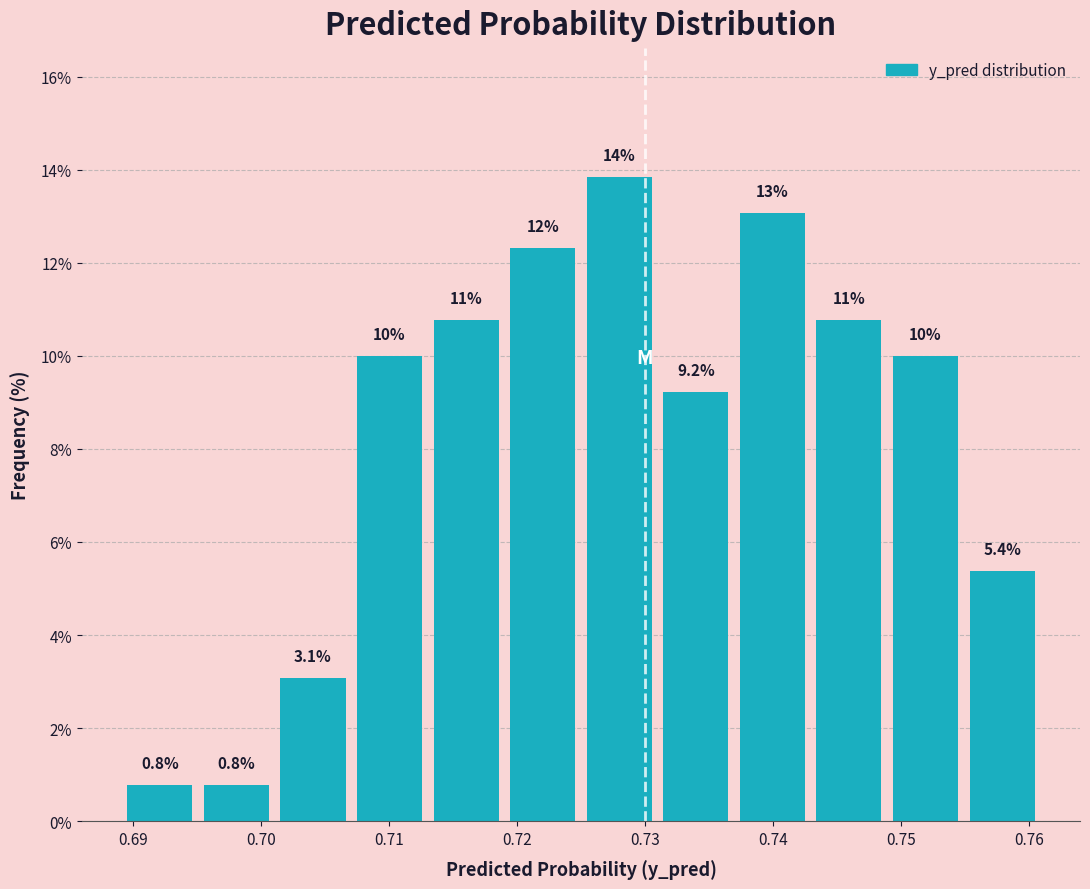

Over which range of the x-axis is the bar tallest?

0.725 to 0.731